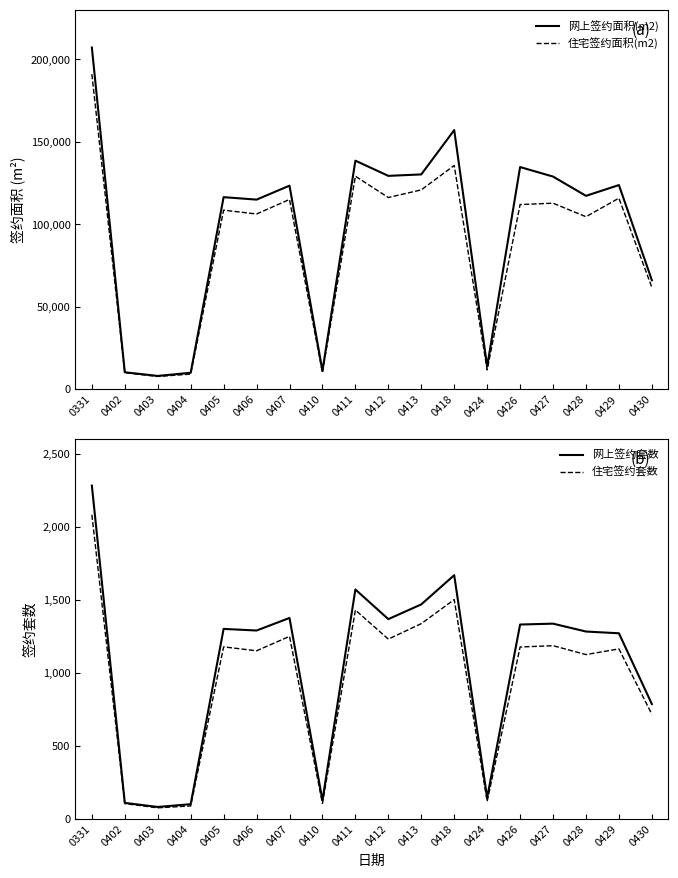

At which category does the chart reach its minimum across all series?

0403